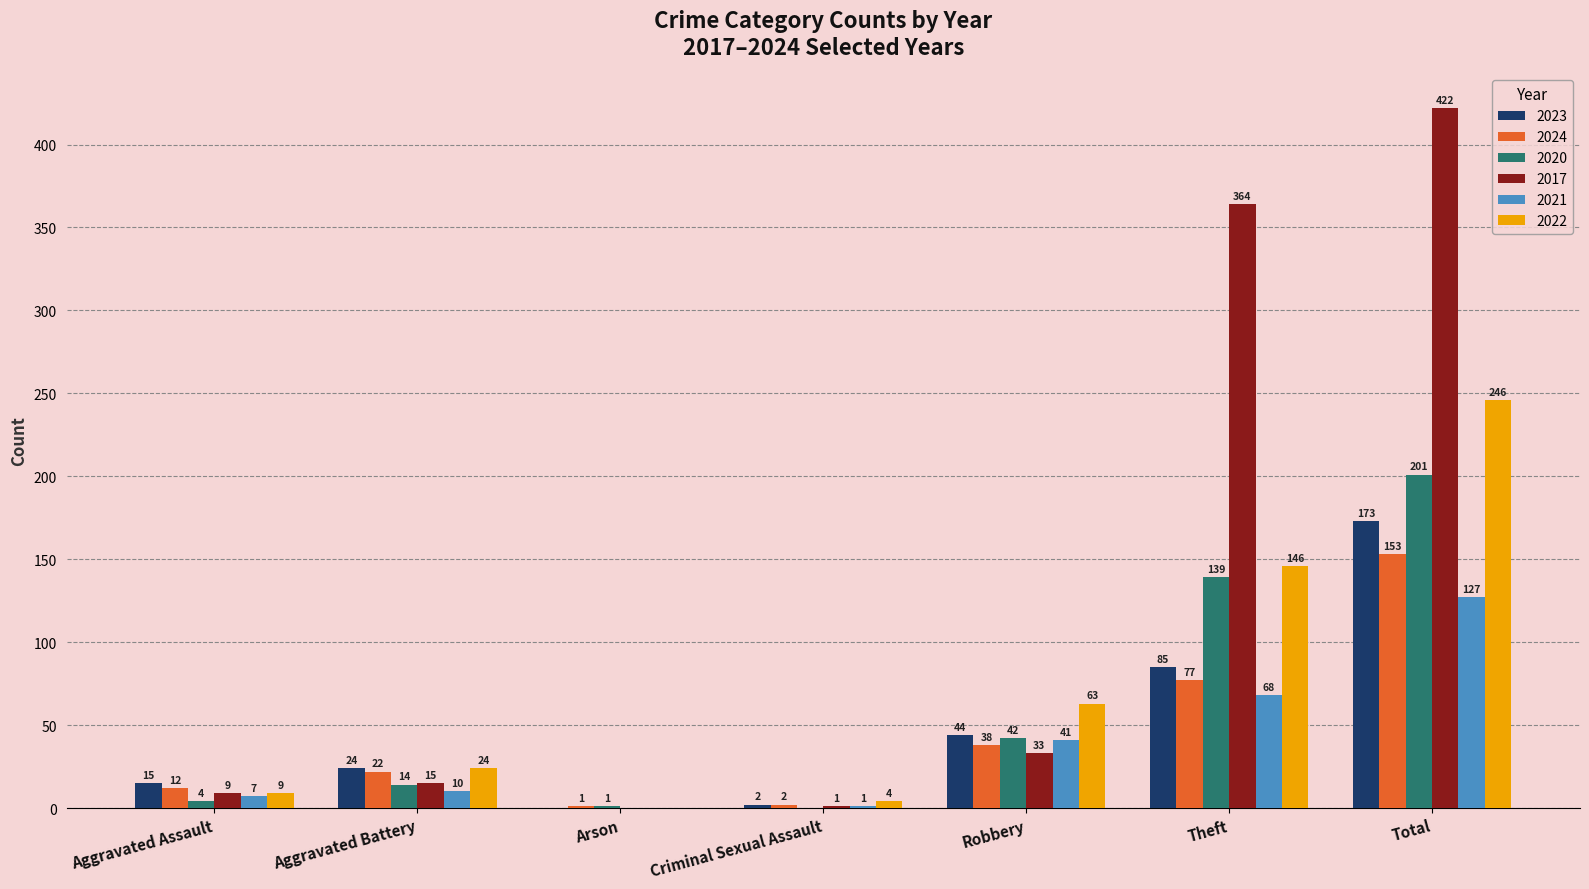

What is the greatest value displayed?

422